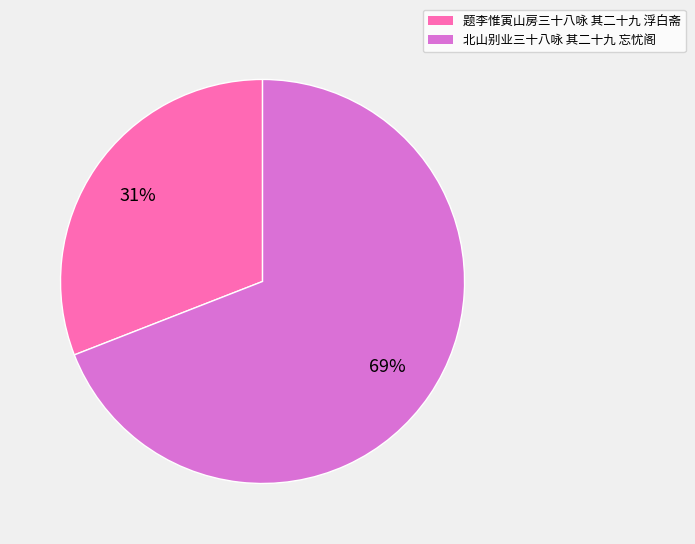

Rank the categories by value from highest to lowest.

北山别业三十八咏 其二十九 忘忧阁, 题李惟寅山房三十八咏 其二十九 浮白斋